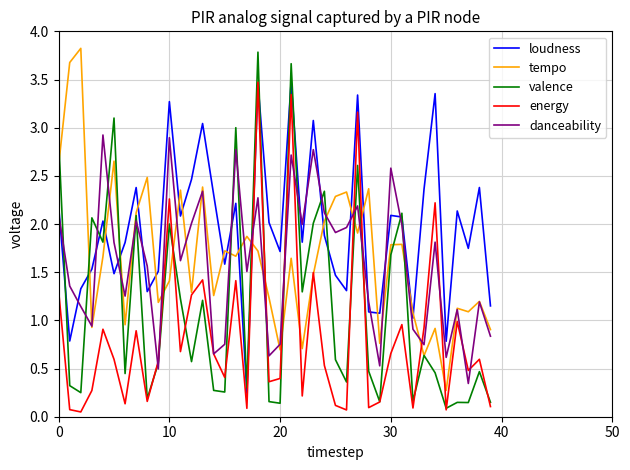

What is the highest value of the energy series?

3.5